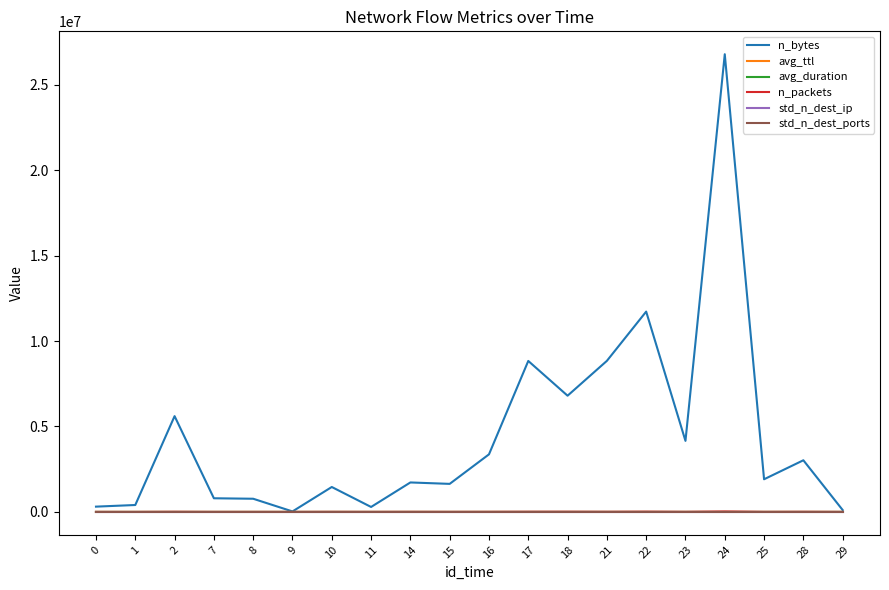

In std_n_dest_ip, how many points are higher than both neighbors (excluding endpoints)?

6